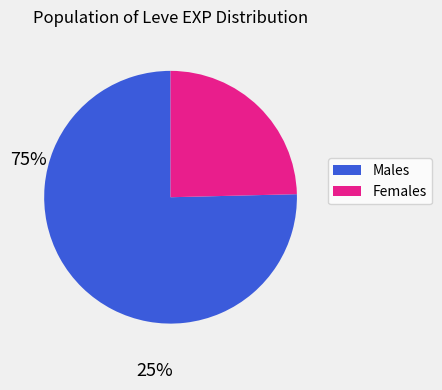

Is there a majority slice in this chart?

Yes